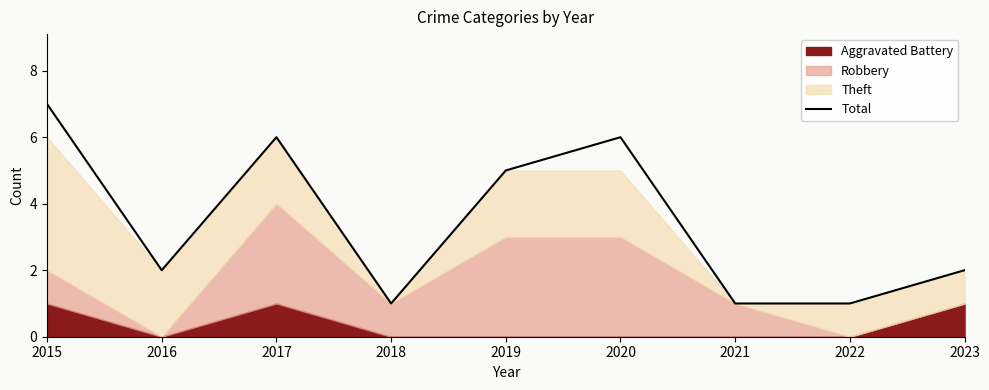

Which has a higher value, 2017 or 2018?

2017